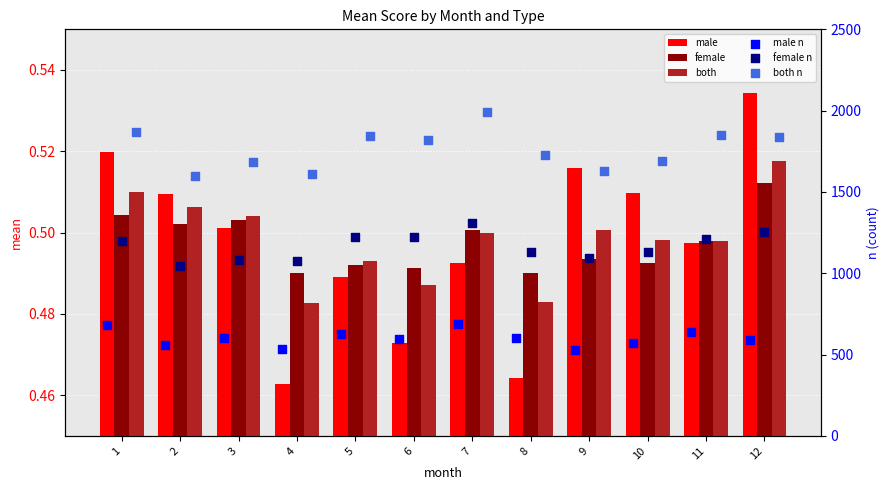

At which category is the sum across all series the highest?

7